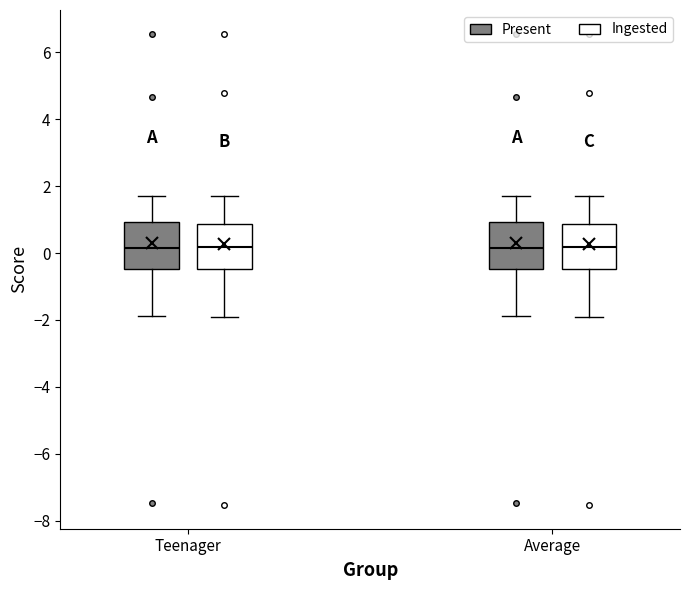

Reading left to right, transcribe this box plot: for each box, give where its median line is, the range the box spans, and where its two whiskers end, as read against the y-axis. The values are not printed on the chart, so give them approximately, as read against the axis.

Teenager (Present): median 0.2, box -0.4 to 1.0, whiskers -1.8 to 1.6
Teenager (Ingested): median 0.2, box -0.4 to 0.8, whiskers -2.0 to 1.6
Average (Present): median 0.2, box -0.4 to 1.0, whiskers -1.8 to 1.6
Average (Ingested): median 0.2, box -0.4 to 0.8, whiskers -2.0 to 1.6